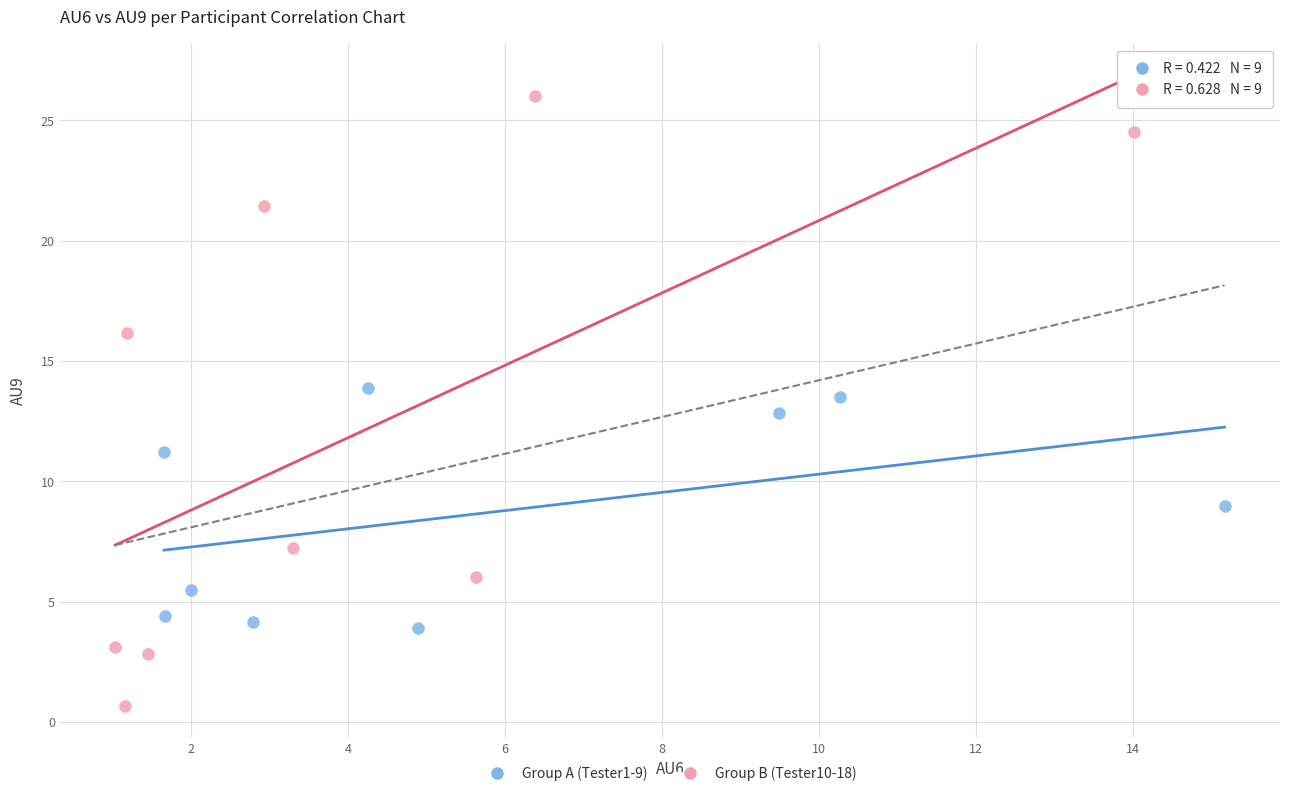

Which series reaches the maximum Y coordinate?

Group B (Tester10-18)